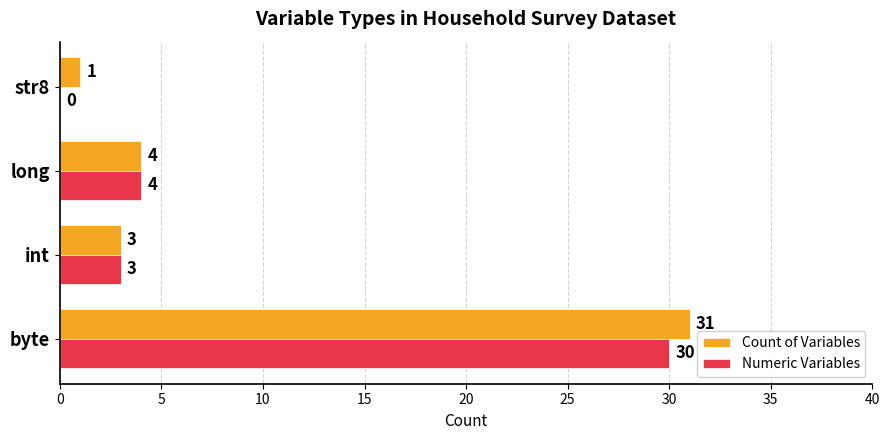

How many values in Numeric Variables are above zero?

3